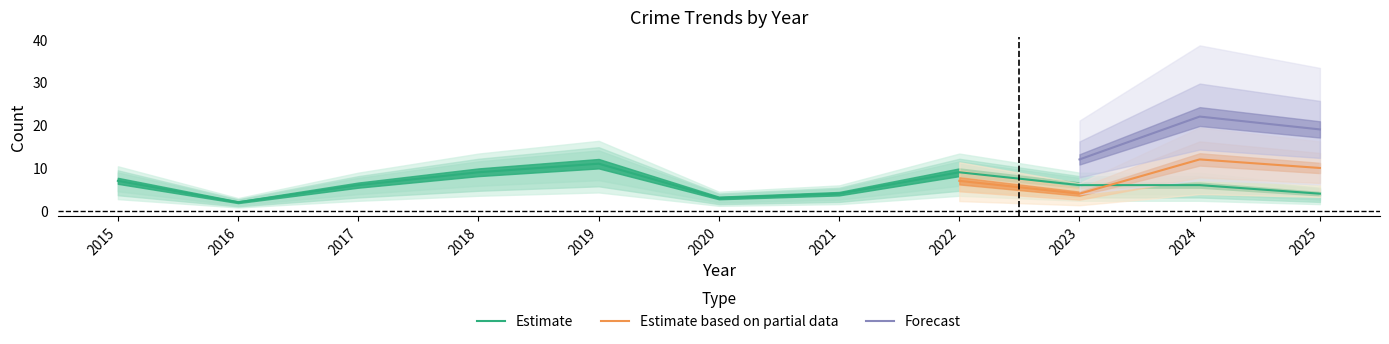

The Estimate series shows 3 at 2017. True or false?

False